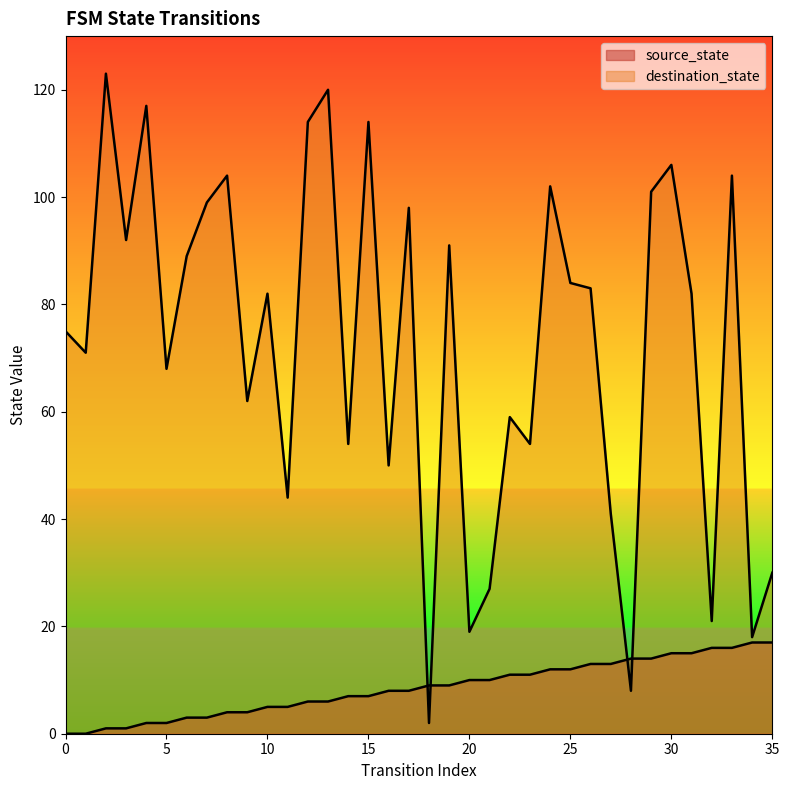

Does the chart have visible grid lines?

No